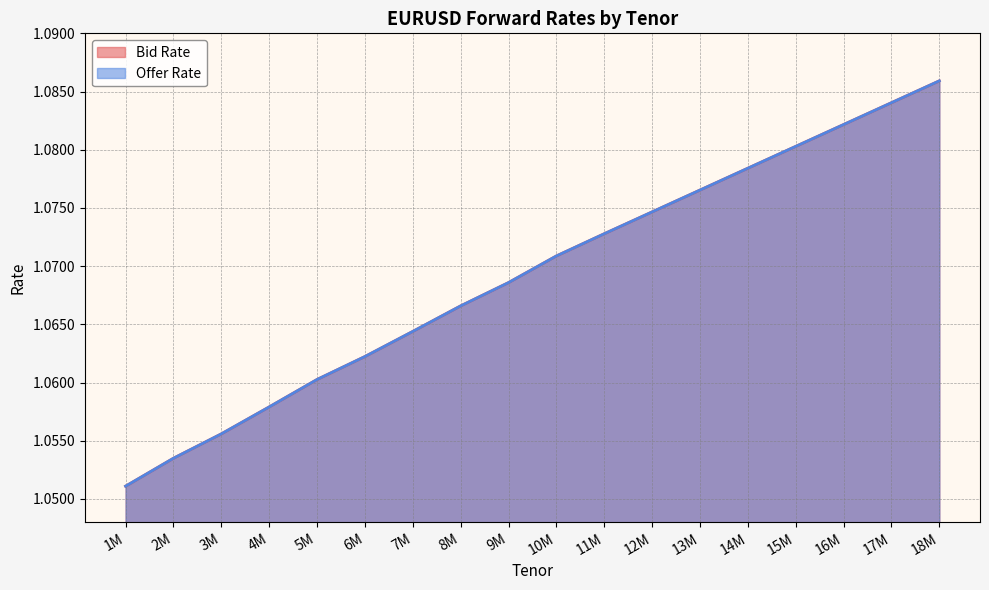

What is the minimum value shown in the chart?

1.1